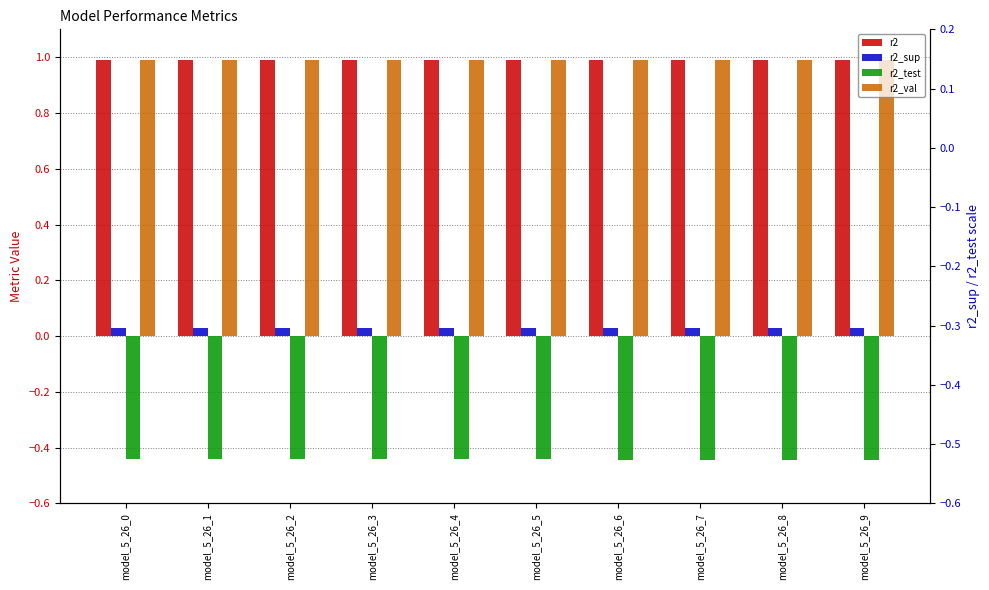

What are all the series names shown in the legend?

r2, r2_sup, r2_test, r2_val